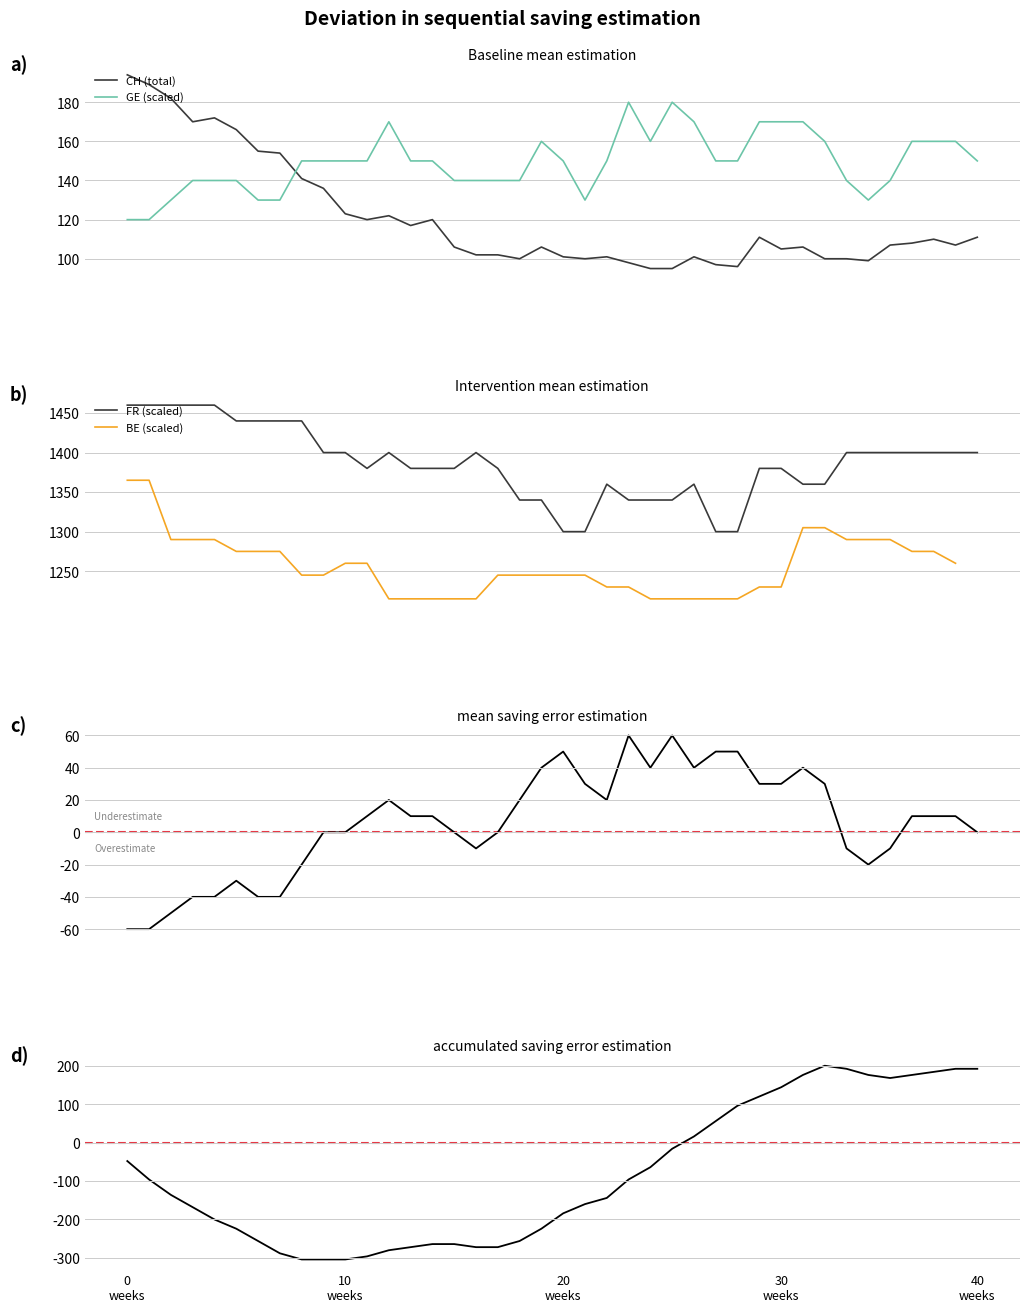

What is the highest value of the CH (total) series?

194